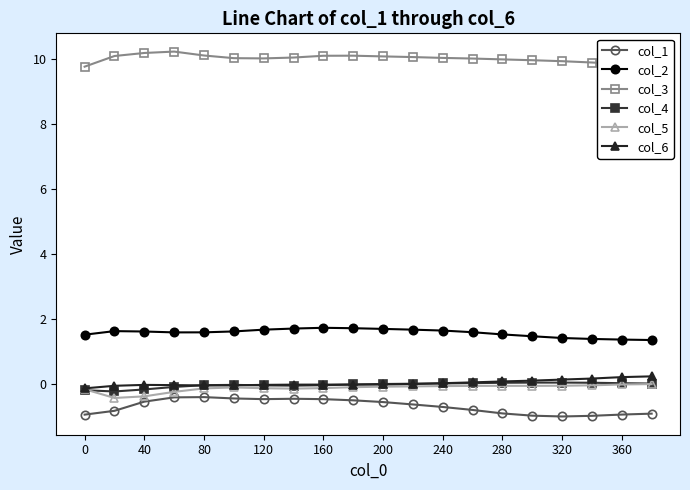

What is the greatest value displayed?

10.2